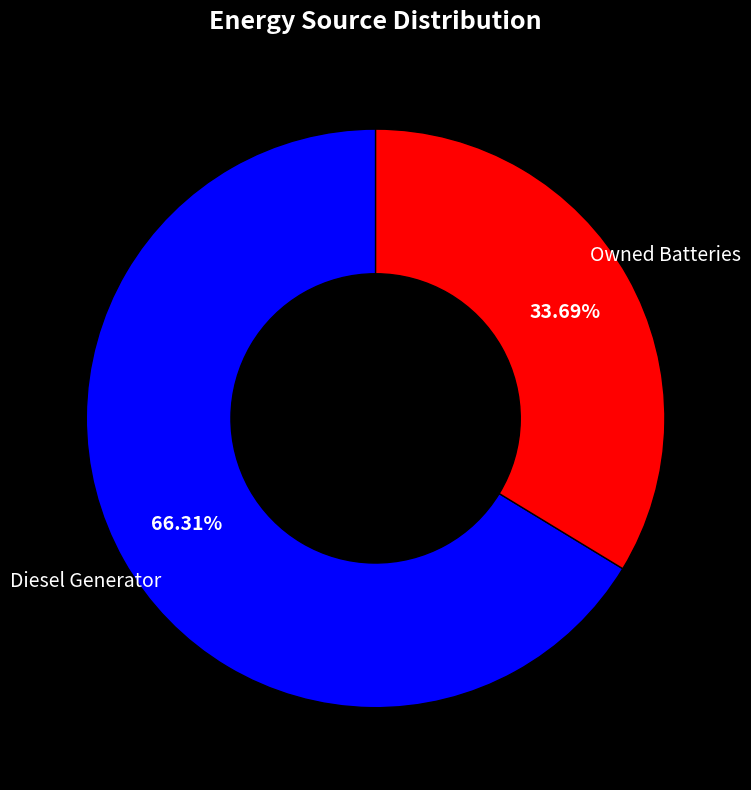

Do Owned Batteries and Diesel Generator together represent more than half of the pie?

Yes